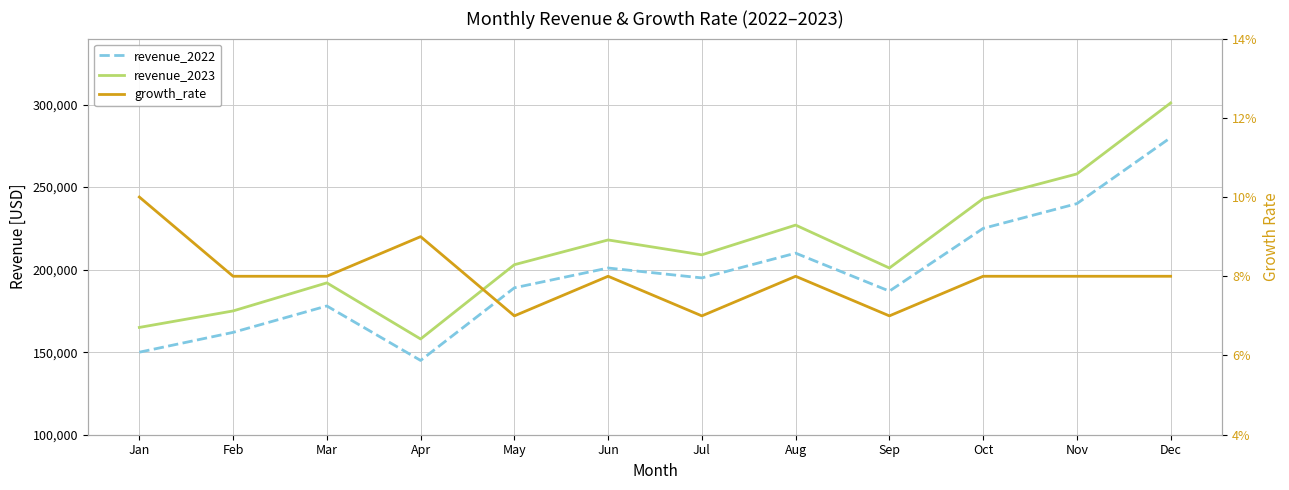

True or false: growth_rate and revenue_2022 cross at least once.

False